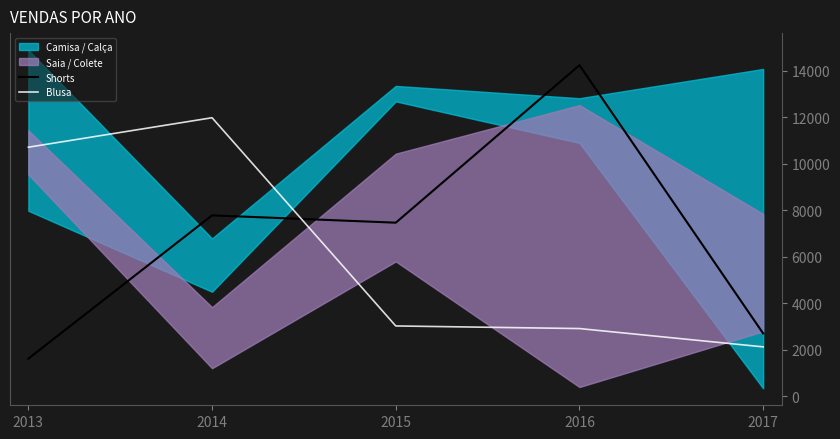

How many lines are shown in the chart?

2